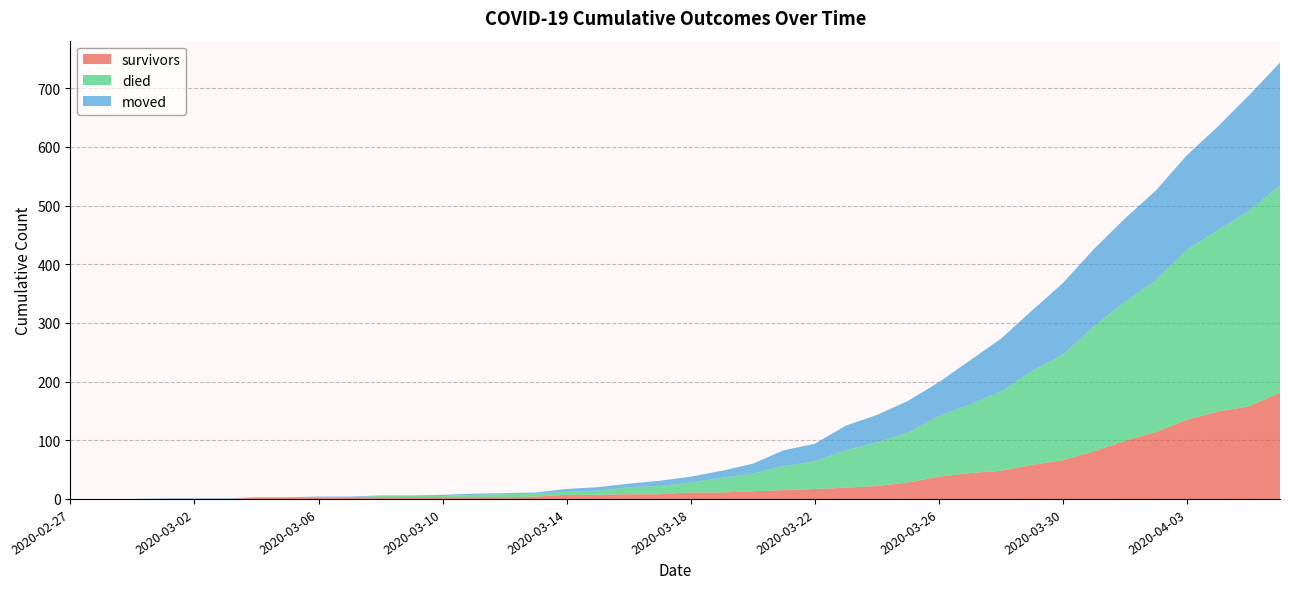

Reading right to left, extract all data points from this chart.

survivors: 2020-04-06=181	2020-04-05=158	2020-04-04=149	2020-04-03=135	2020-04-02=114	2020-04-01=99	2020-03-31=81	2020-03-30=66	2020-03-29=58	2020-03-28=48	2020-03-27=44	2020-03-26=38	2020-03-25=28	2020-03-24=22	2020-03-23=19	2020-03-22=17	2020-03-21=15	2020-03-20=13	2020-03-19=11	2020-03-18=11	2020-03-17=8	2020-03-16=8	2020-03-15=7	2020-03-14=7	2020-03-13=4	2020-03-12=3	2020-03-11=3	2020-03-10=3	2020-03-09=3	2020-03-08=3	2020-03-07=3	2020-03-06=2	2020-03-05=2	2020-03-04=2	2020-03-03=0	2020-03-02=0	2020-03-01=0	2020-02-29=0	2020-02-28=0	2020-02-27=0
died: 2020-04-06=353	2020-04-05=333	2020-04-04=309	2020-04-03=290	2020-04-02=259	2020-04-01=237	2020-03-31=213	2020-03-30=180	2020-03-29=160	2020-03-28=135	2020-03-27=117	2020-03-26=103	2020-03-25=85	2020-03-24=74	2020-03-23=64	2020-03-22=47	2020-03-21=41	2020-03-20=30	2020-03-19=25	2020-03-18=17	2020-03-17=14	2020-03-16=12	2020-03-15=7	2020-03-14=5	2020-03-13=5	2020-03-12=5	2020-03-11=4	2020-03-10=2	2020-03-09=2	2020-03-08=2	2020-03-07=0	2020-03-06=0	2020-03-05=0	2020-03-04=0	2020-03-03=0	2020-03-02=0	2020-03-01=0	2020-02-29=0	2020-02-28=0	2020-02-27=0
moved: 2020-04-06=210	2020-04-05=197	2020-04-04=177	2020-04-03=161	2020-04-02=153	2020-04-01=142	2020-03-31=132	2020-03-30=122	2020-03-29=103	2020-03-28=90	2020-03-27=75	2020-03-26=58	2020-03-25=54	2020-03-24=47	2020-03-23=42	2020-03-22=30	2020-03-21=27	2020-03-20=17	2020-03-19=12	2020-03-18=10	2020-03-17=9	2020-03-16=6	2020-03-15=6	2020-03-14=5	2020-03-13=2	2020-03-12=2	2020-03-11=2	2020-03-10=2	2020-03-09=1	2020-03-08=1	2020-03-07=1	2020-03-06=2	2020-03-05=1	2020-03-04=1	2020-03-03=1	2020-03-02=1	2020-03-01=1	2020-02-29=0	2020-02-28=0	2020-02-27=0